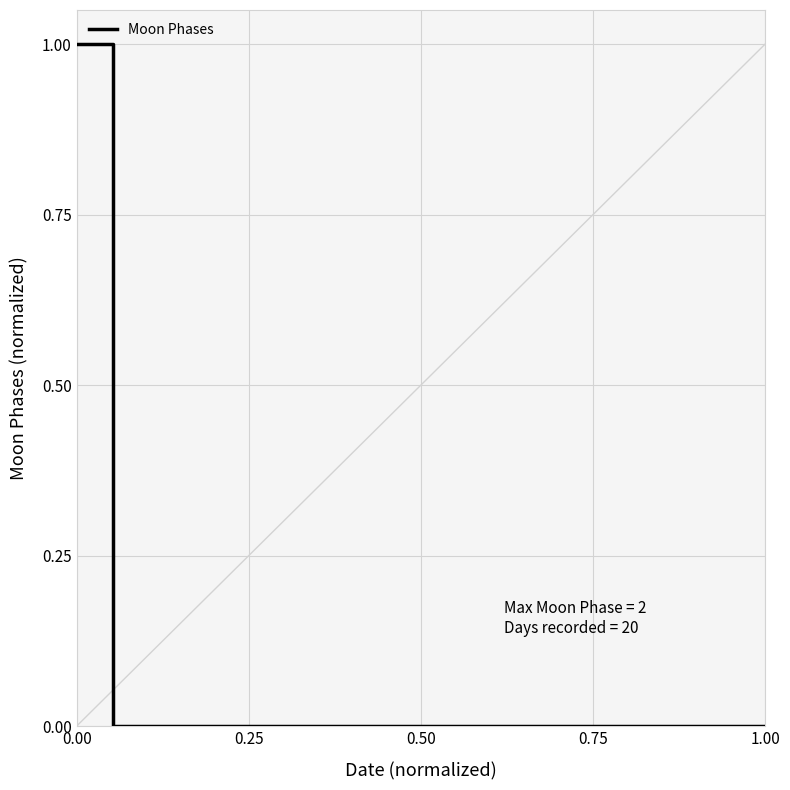

Is this an area chart (filled region under the line)?

No